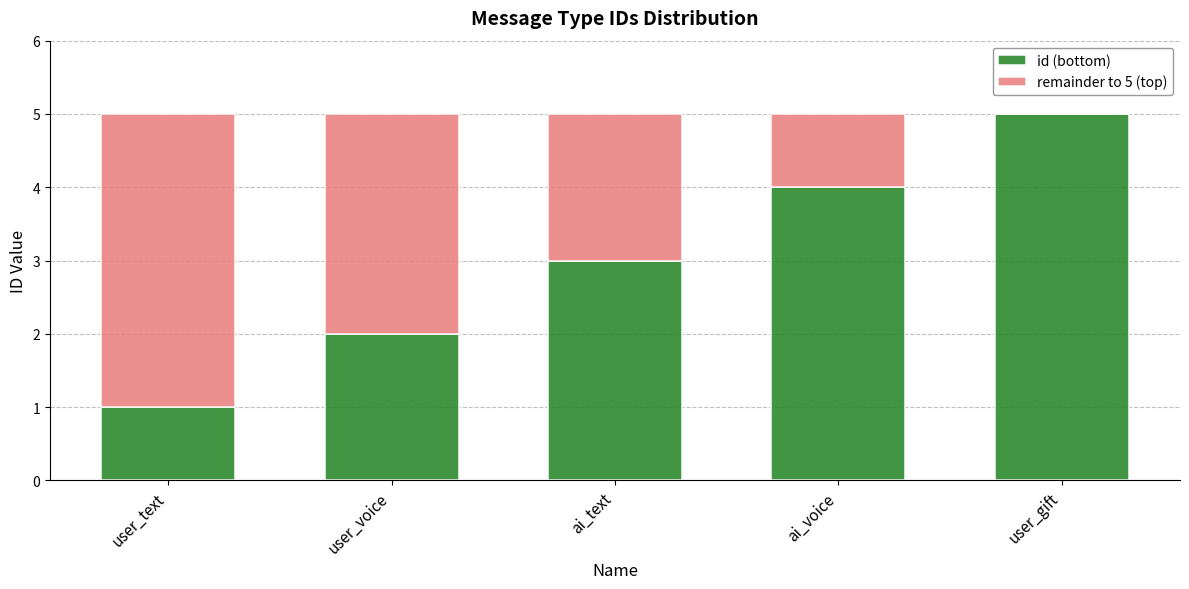

What is the total value across all series at user_gift?

5